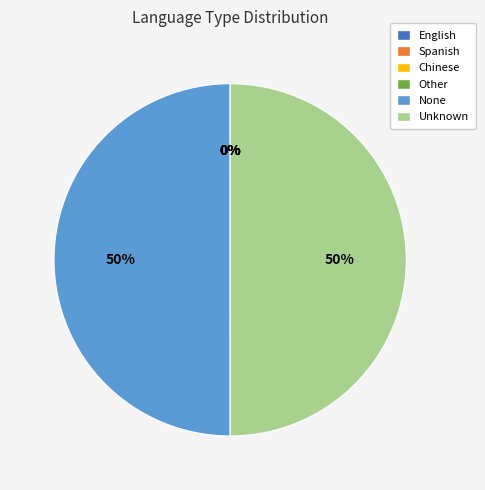

Approximately how many times larger is the value at Unknown compared to None?

1.0